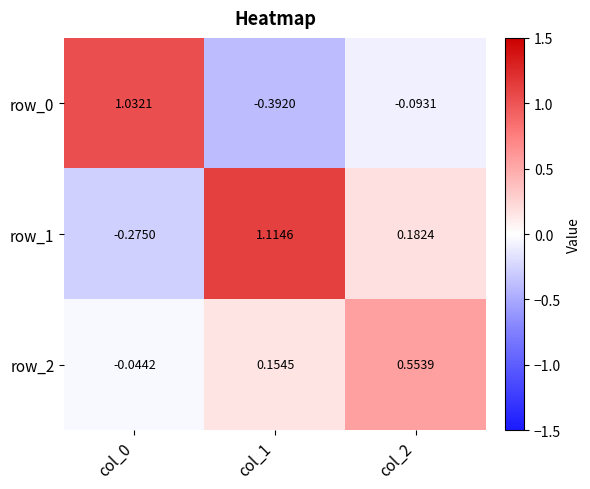

Is the value of row_1 at col_2 greater than the value of row_0 at col_2?

Yes